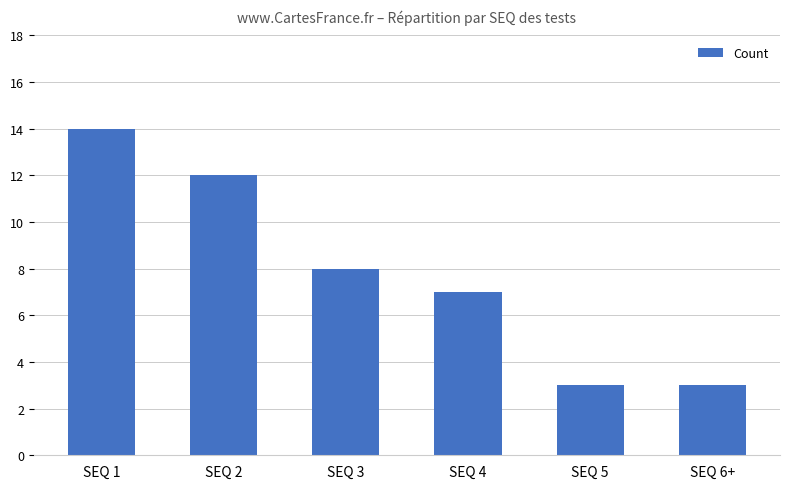

Is it true that the value at SEQ 5 is 3?

True